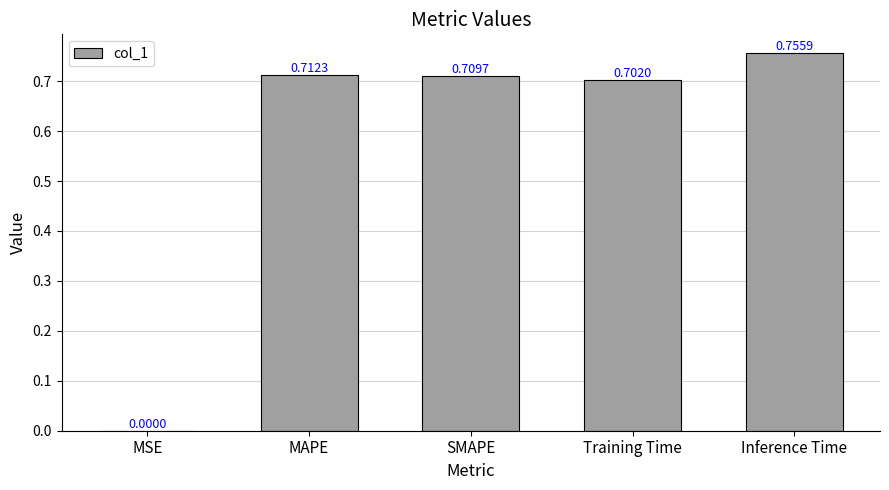

At which label is the value closest to 0?

MSE